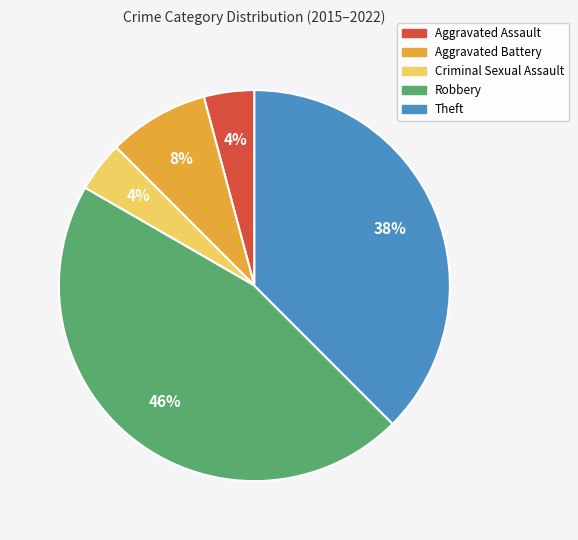

Is there any slice that represents more than half of the pie?

No